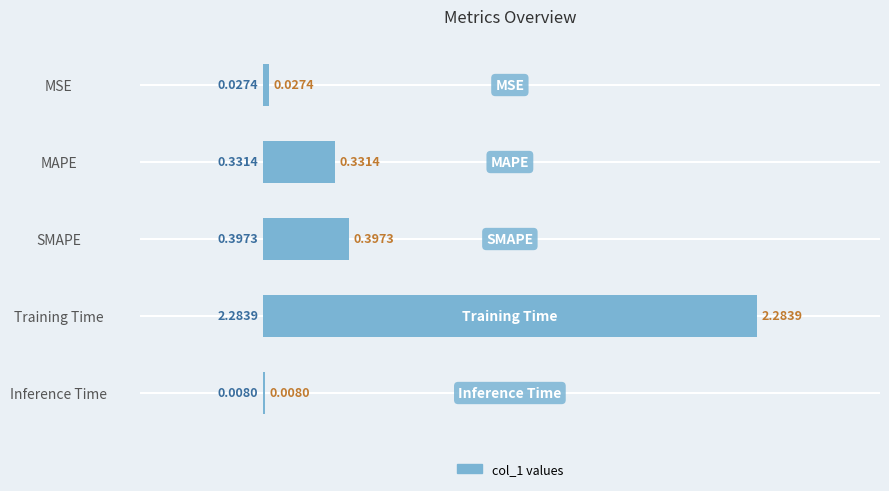

What is the sum of all values?

3.0